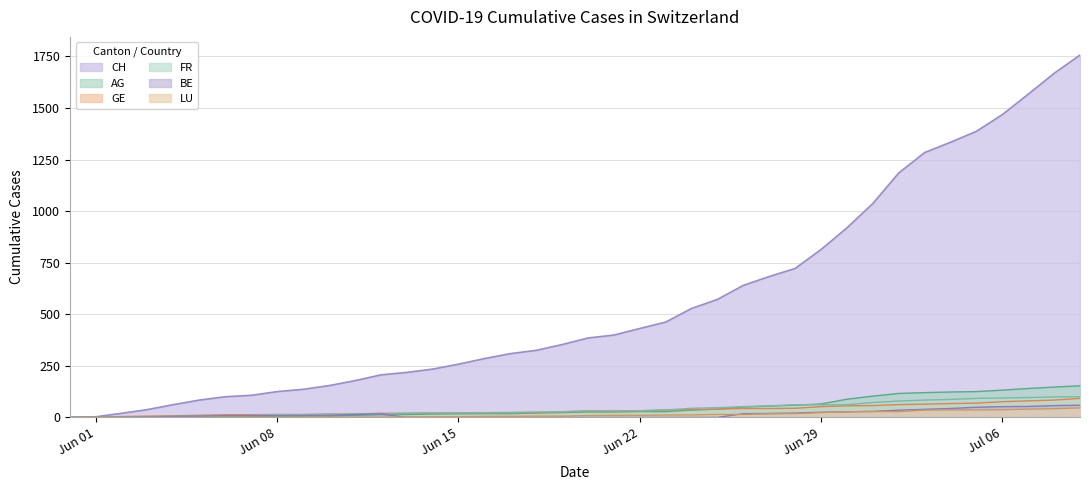

True or false: AG and LU cross at least once.

False